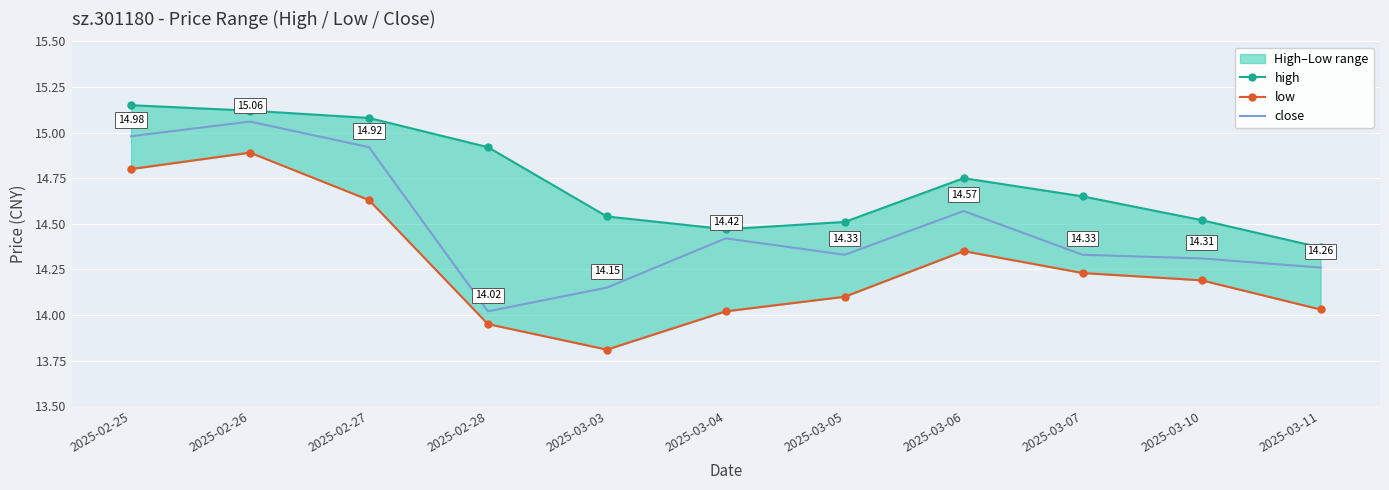

What is the total value across all series at 2025-02-28?

42.9